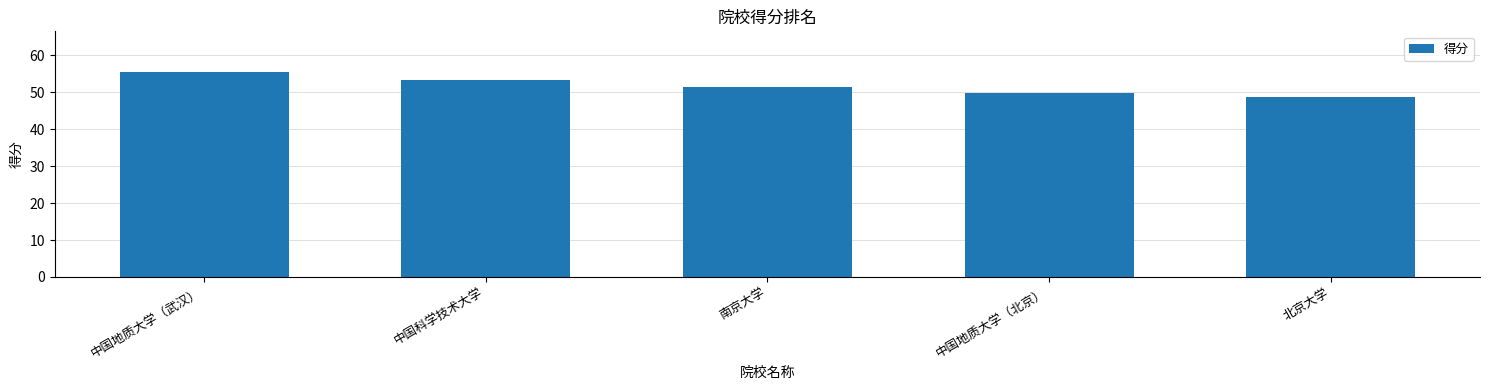

What is the sum of the values at 中国地质大学（武汉） and 南京大学?

106.9